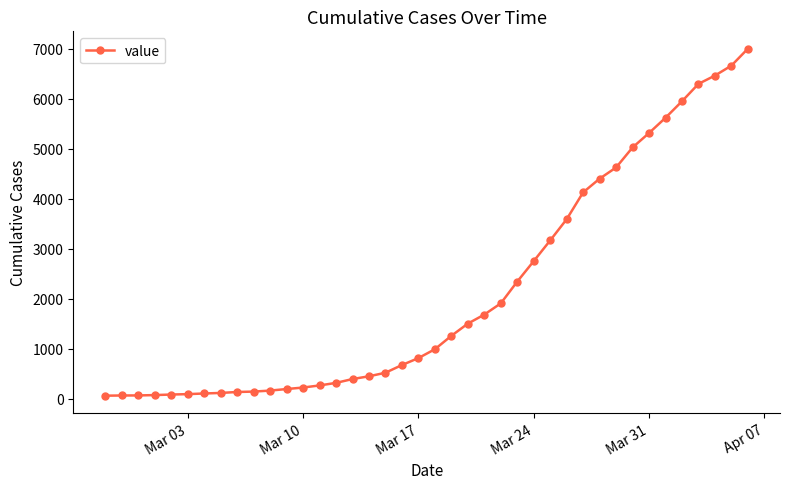

What is the smallest value displayed?

65